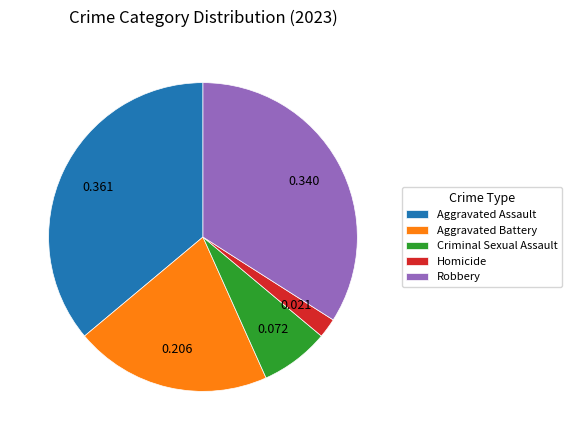

The Robbery slice represents 46% of the pie. True or false?

False